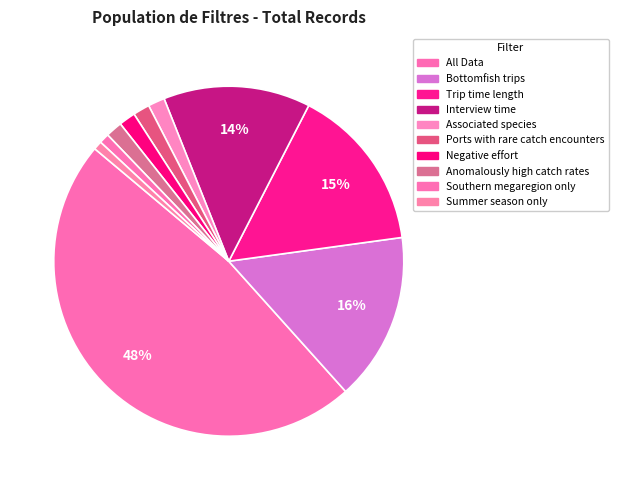

To the nearest percent, what is the difference between the Associated species and Trip time length slice percentages?

14%